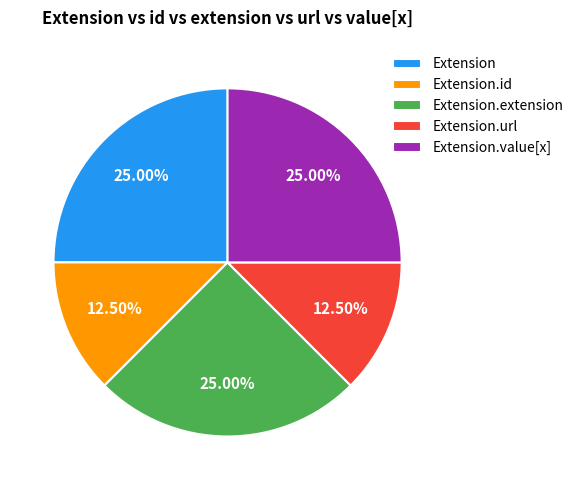

Does Extension.url represent more than half of the total?

No